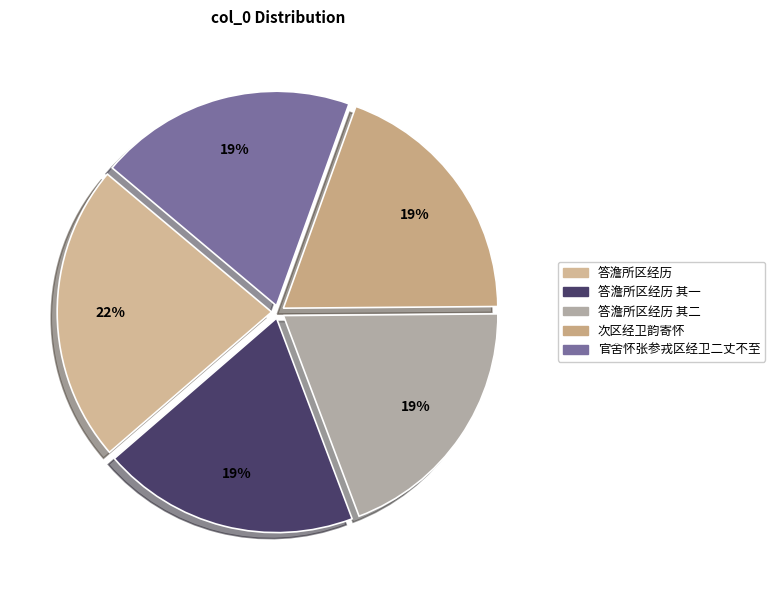

Count the number of slices in the pie.

5